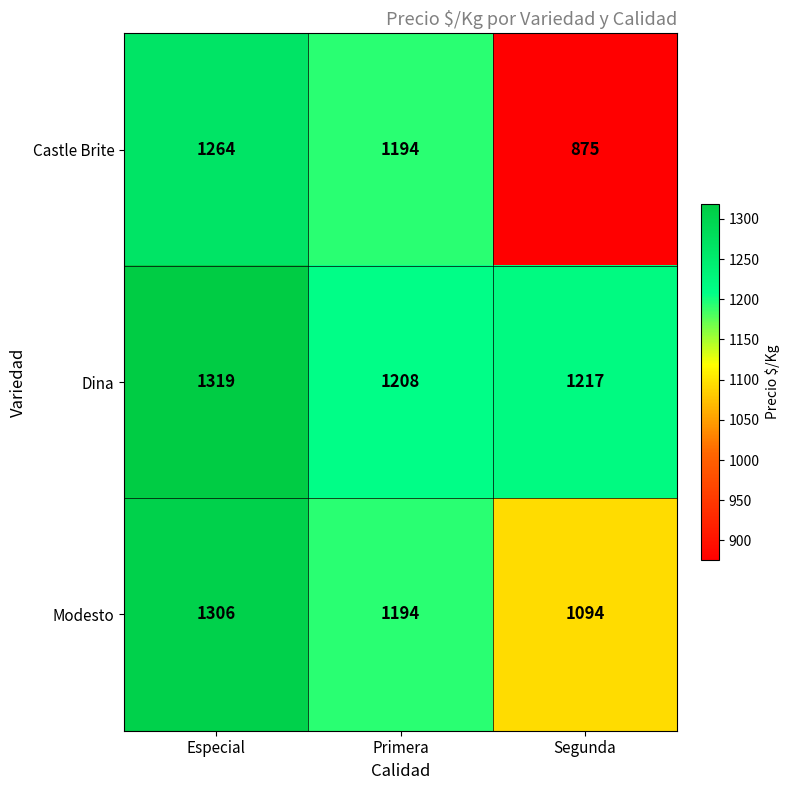

At which label is Dina closest to 1263?

Segunda